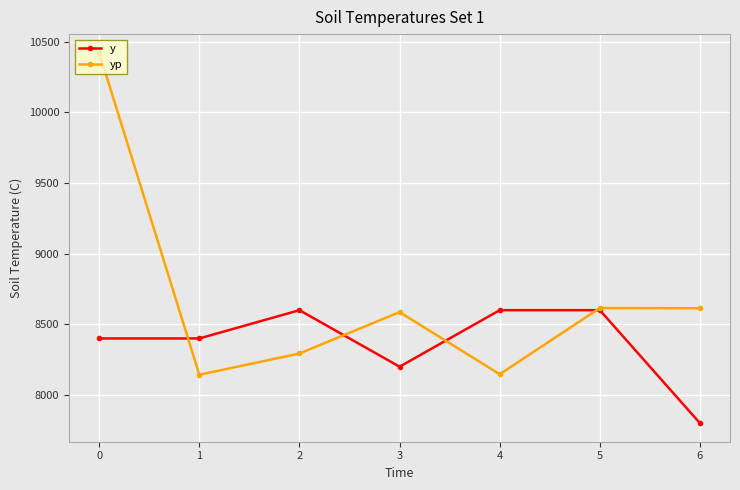

Does the chart display data point markers on the line(s)?

Yes